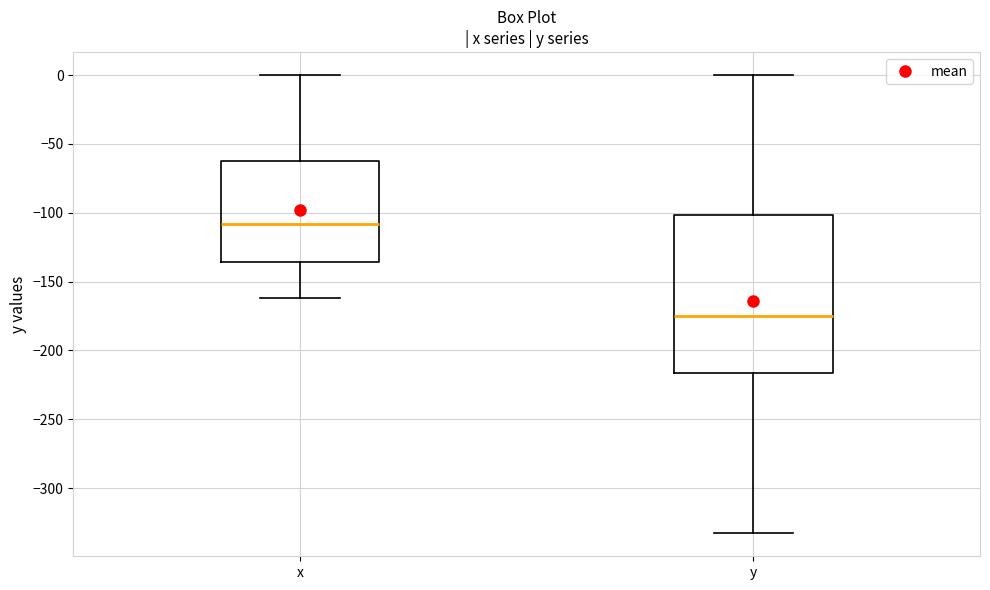

Comparing the boxes themselves (not the whiskers), which one is the tallest?

y